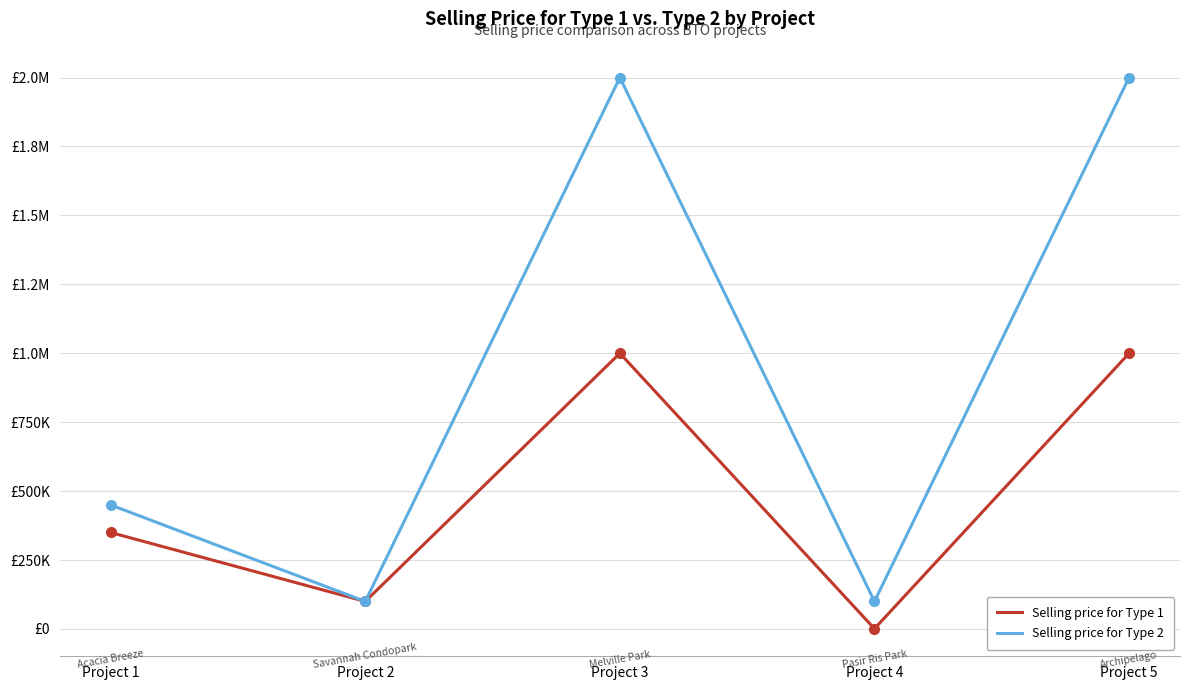

True or false: Selling price for Type 2 has a value of 68341 at Project 2.

False